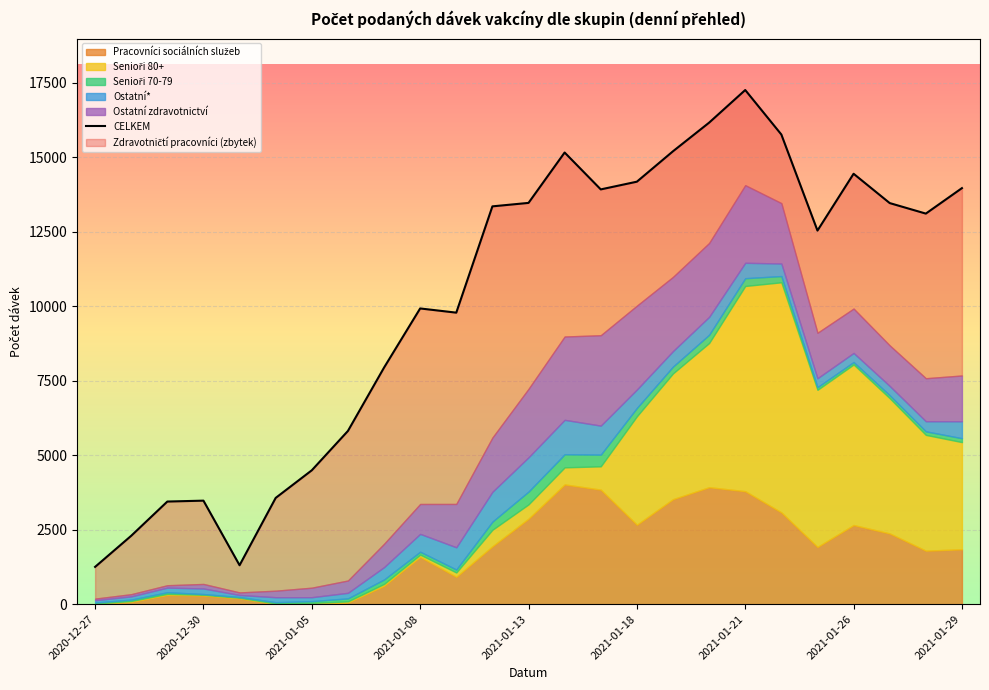

Is it true that the value at 2021-01-18 is 14178?

True